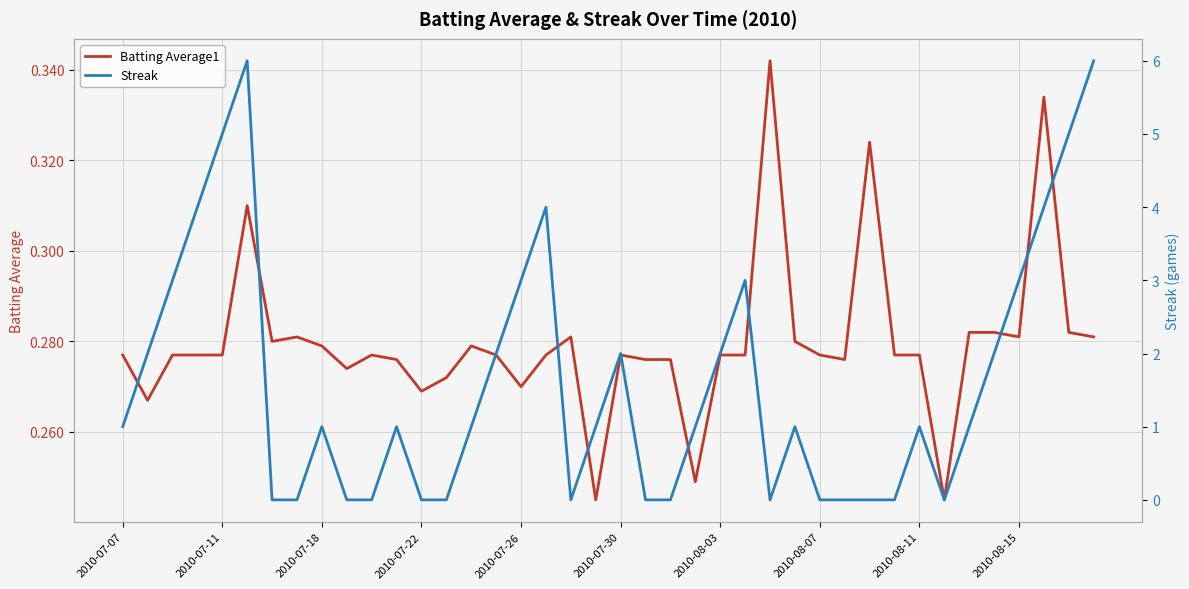

What position from the right is 11?

29